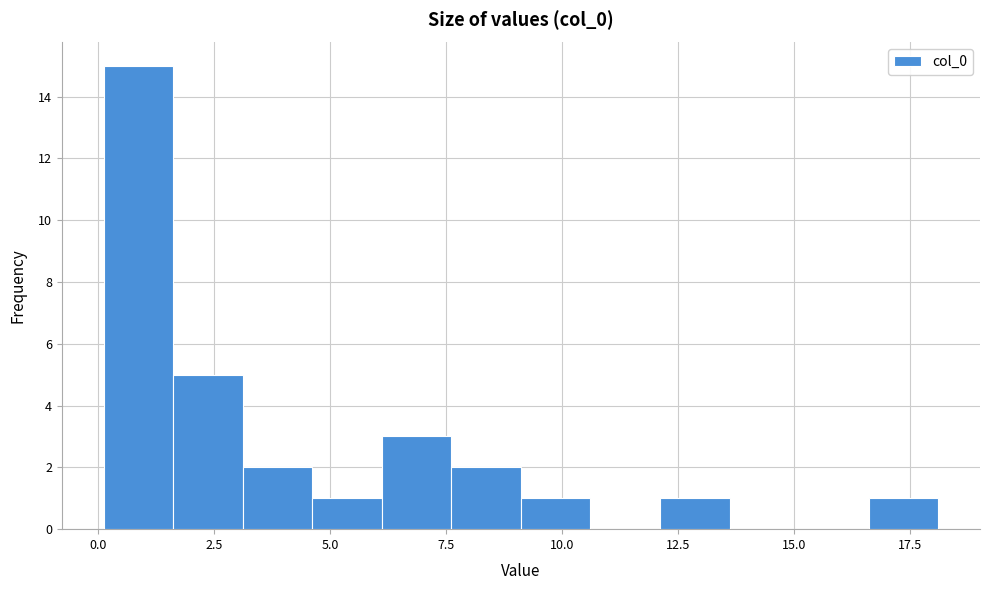

Around what value on the x-axis is the tallest bar? Give the approximate position of its centre, as read against the axis.

1.0